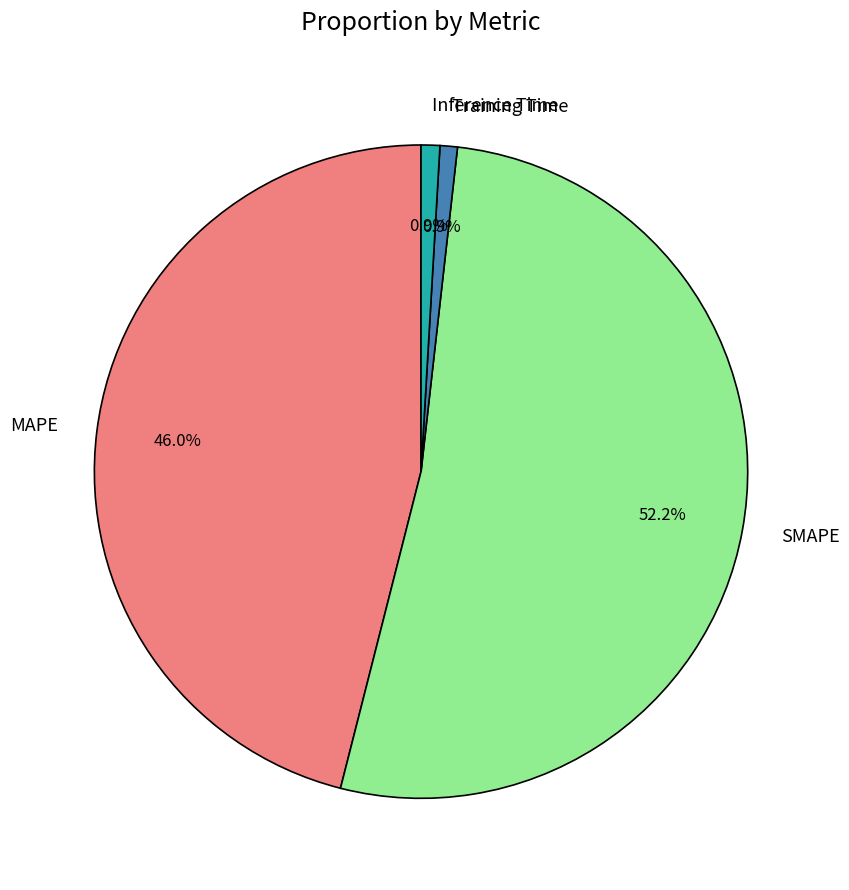

What is the ratio of the value at SMAPE to the value at MAPE?

1.1